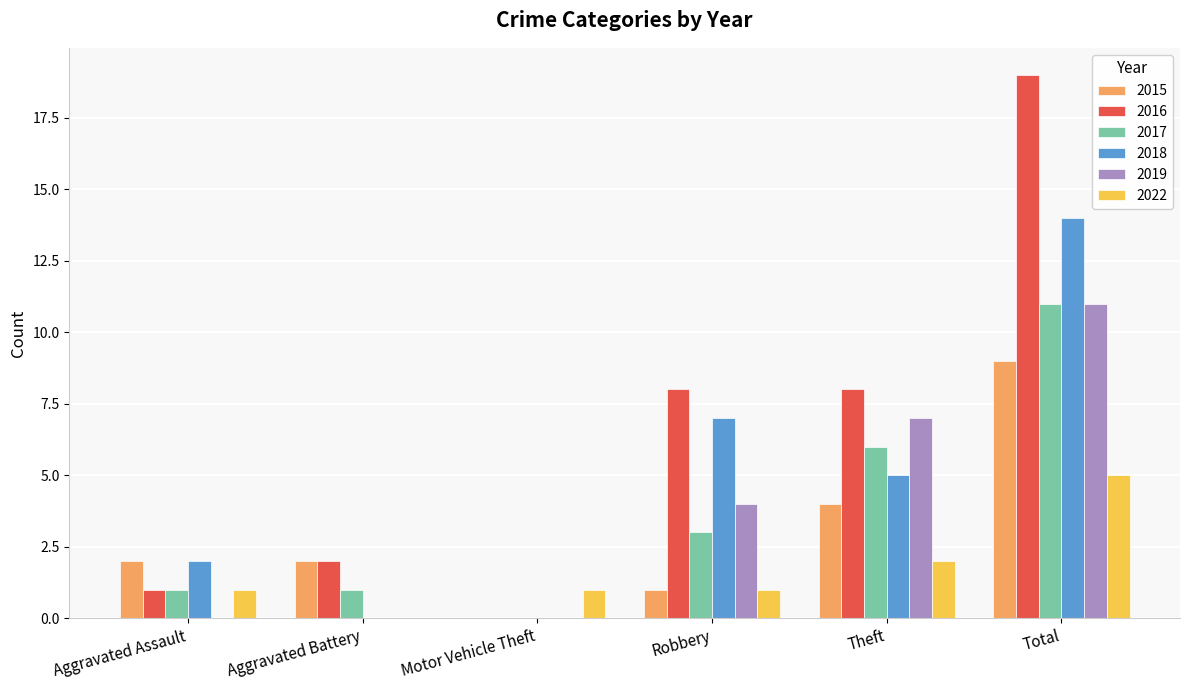

Is it true that 2022 equals 2 at Theft?

True